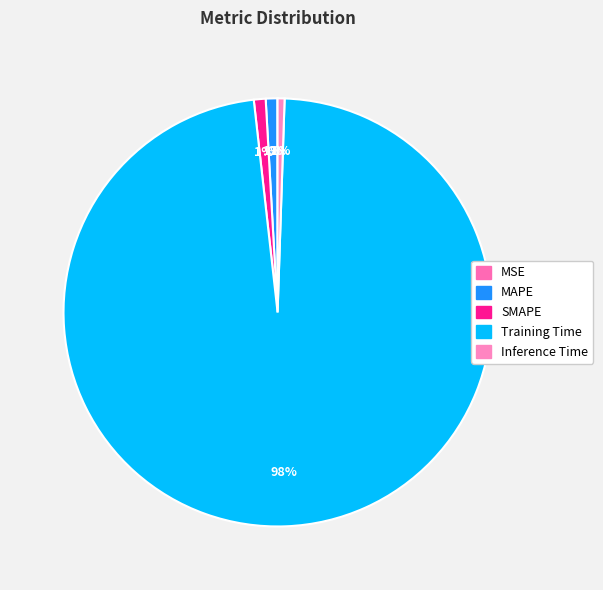

Which slice is the largest?

Training Time